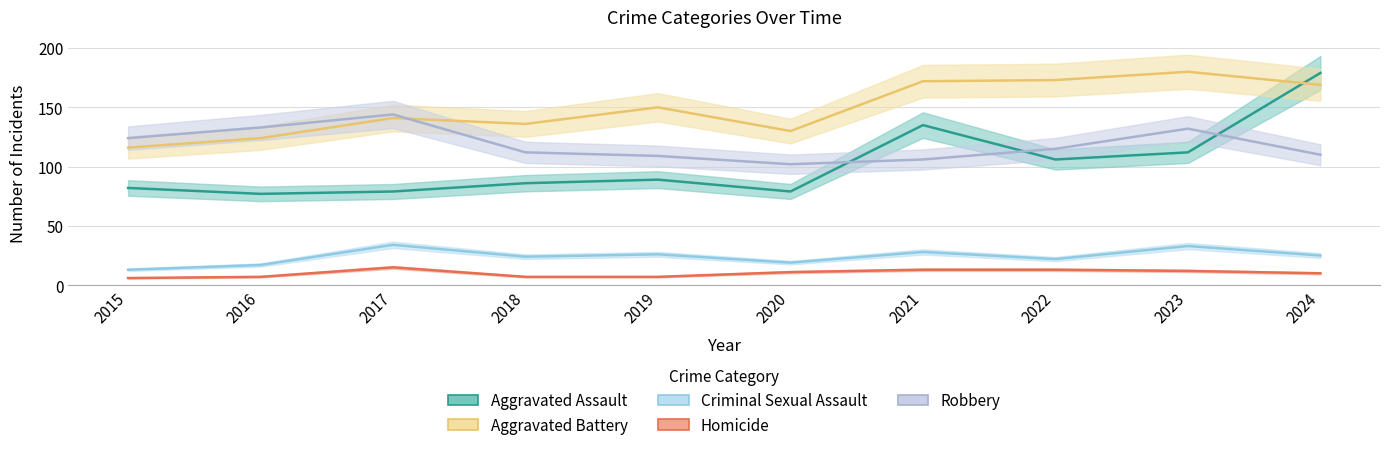

Count the number of categories in the chart.

10